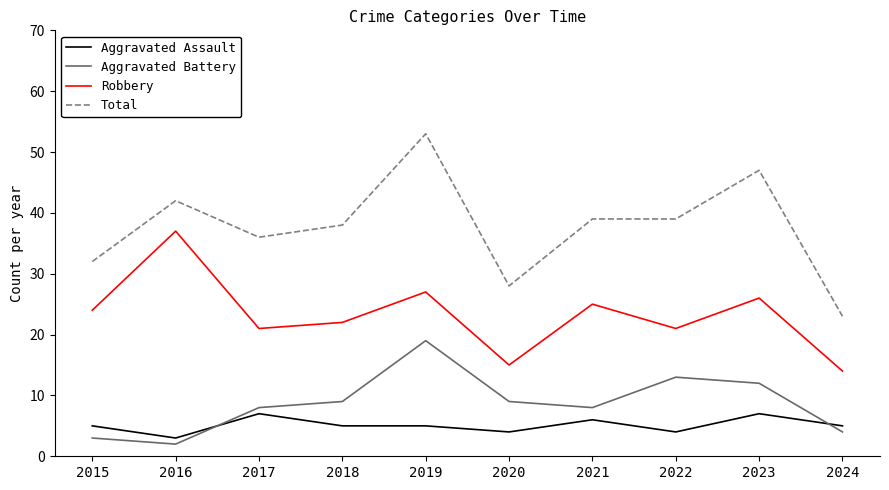

Where is Total nearest to the value 38?

2018